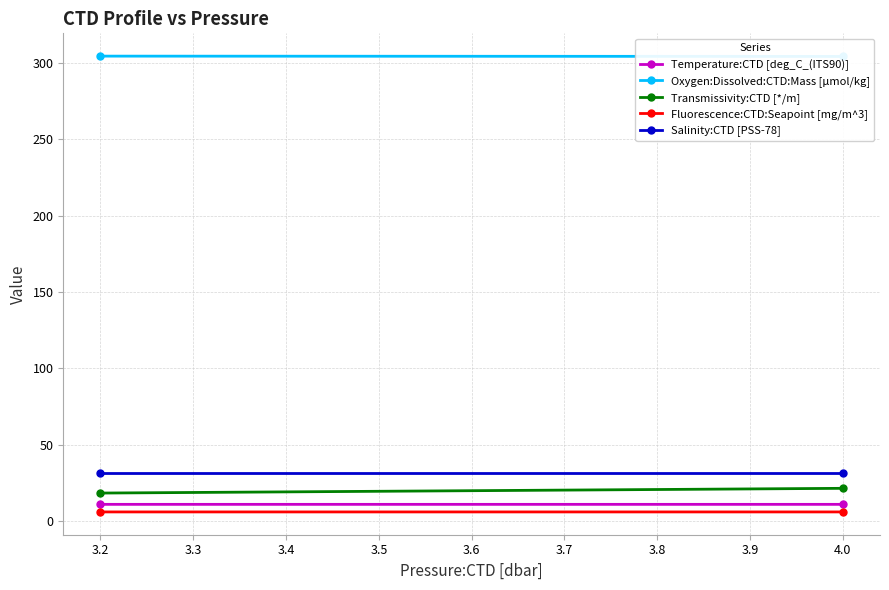

What is the spread (max minus min) of values at 3.2?

298.3